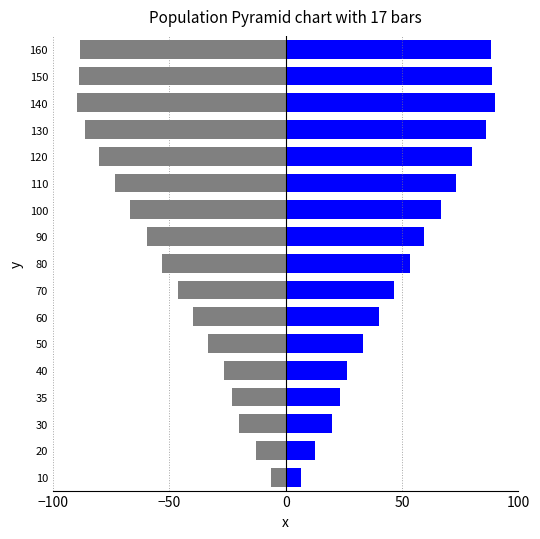

How many categories are shown in the chart?

17